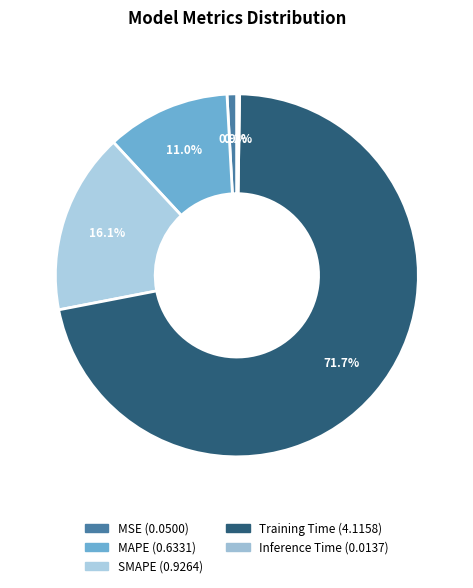

How many slices are in this pie chart?

5